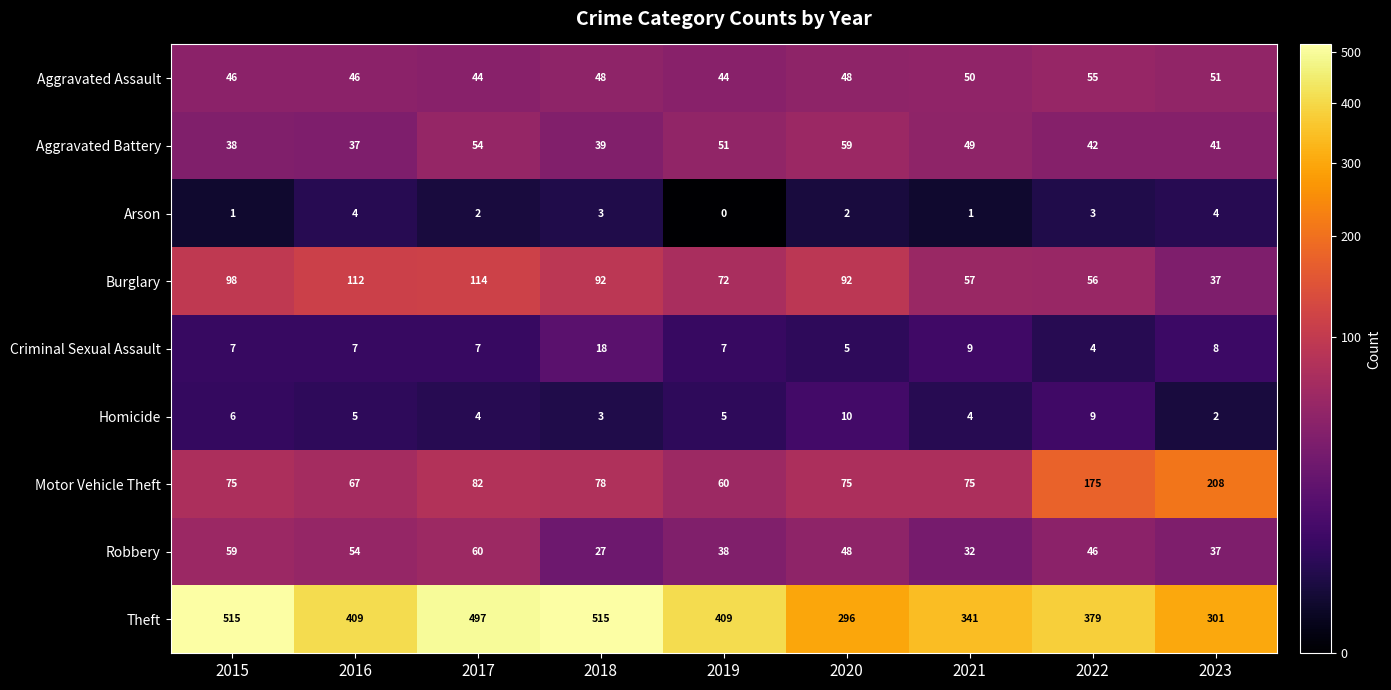

Between 2015 and 2018, which series saw the biggest shift?

Robbery